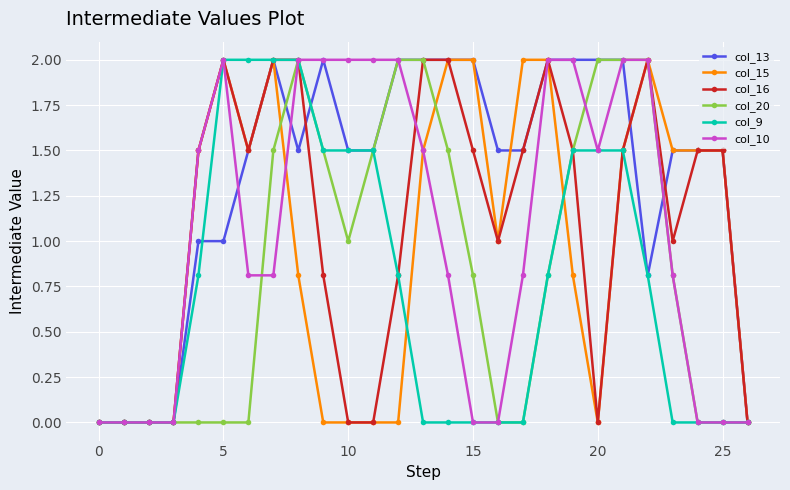

What is the value of the col_10 point at the 9th from the left?

2.0